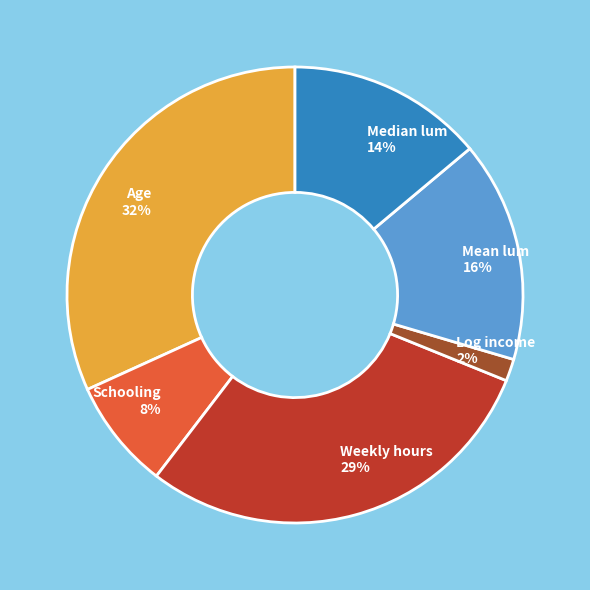

To the nearest percent, what percentage of the pie is Schooling?

8%